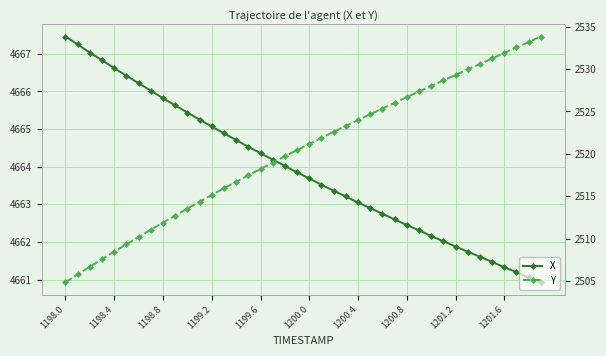

At which category does the chart reach its peak across all series?

1198.0